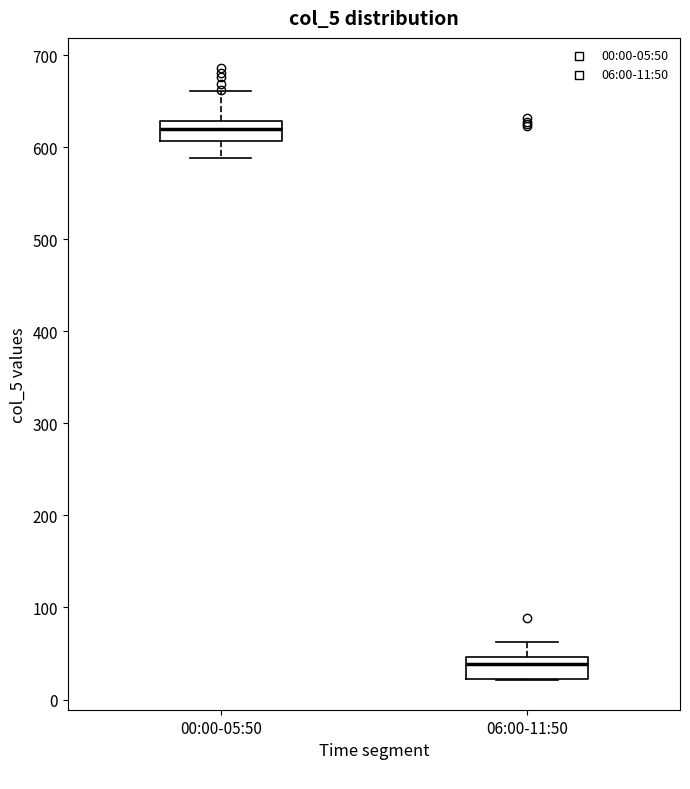

Where does the upper whisker of the box for 06:00-11:50 end on the y-axis? The values are not printed on the chart, so give them approximately, as read against the axis.

60